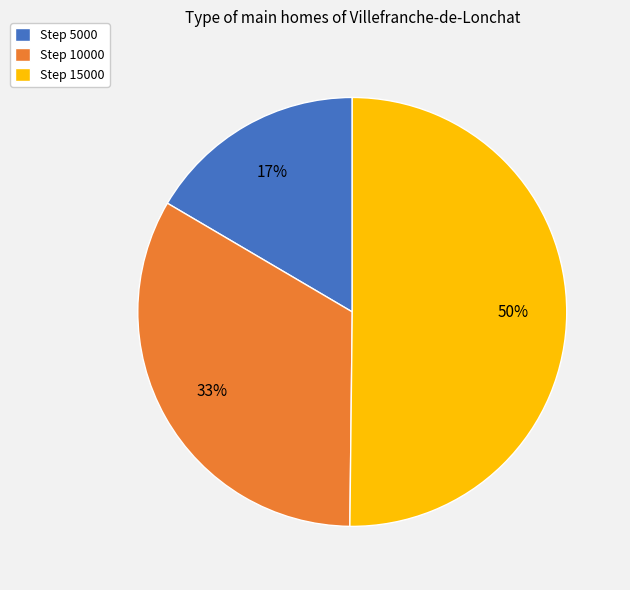

To the nearest percent, what percentage of the pie is Step 5000?

17%